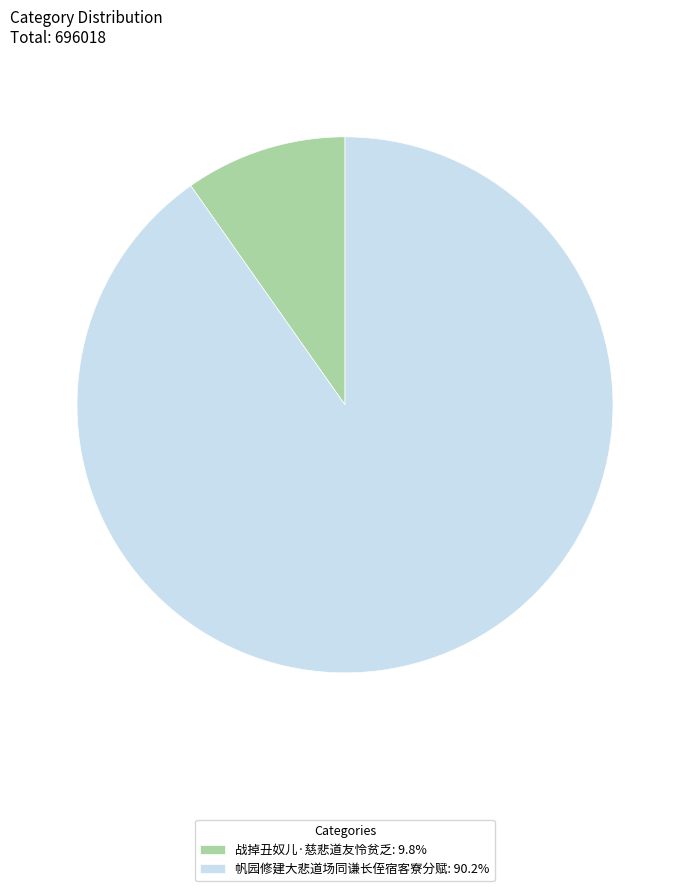

Do 帆园修建大悲道场同谦长侄宿客寮分赋: 90.2% and 战掉丑奴儿·慈悲道友怜贫乏: 9.8% together represent more than half of the pie?

Yes